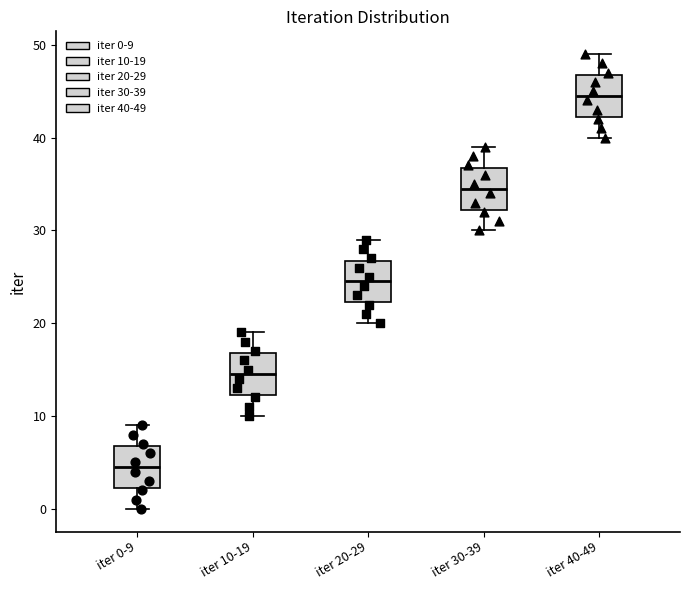

Where does the upper whisker of the box for iter 20-29 end on the y-axis? The values are not printed on the chart, so give them approximately, as read against the axis.

29